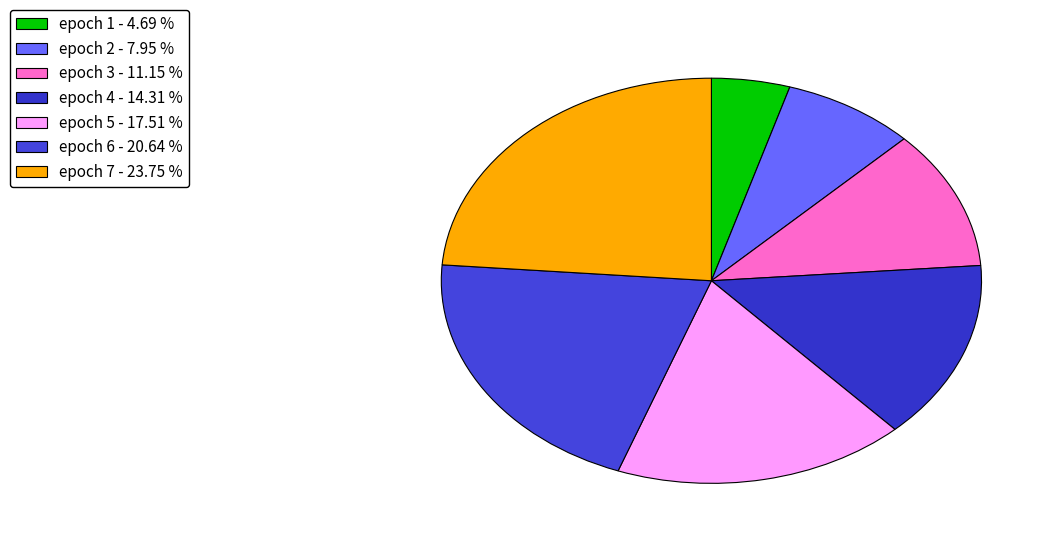

Count the number of slices in the pie.

7